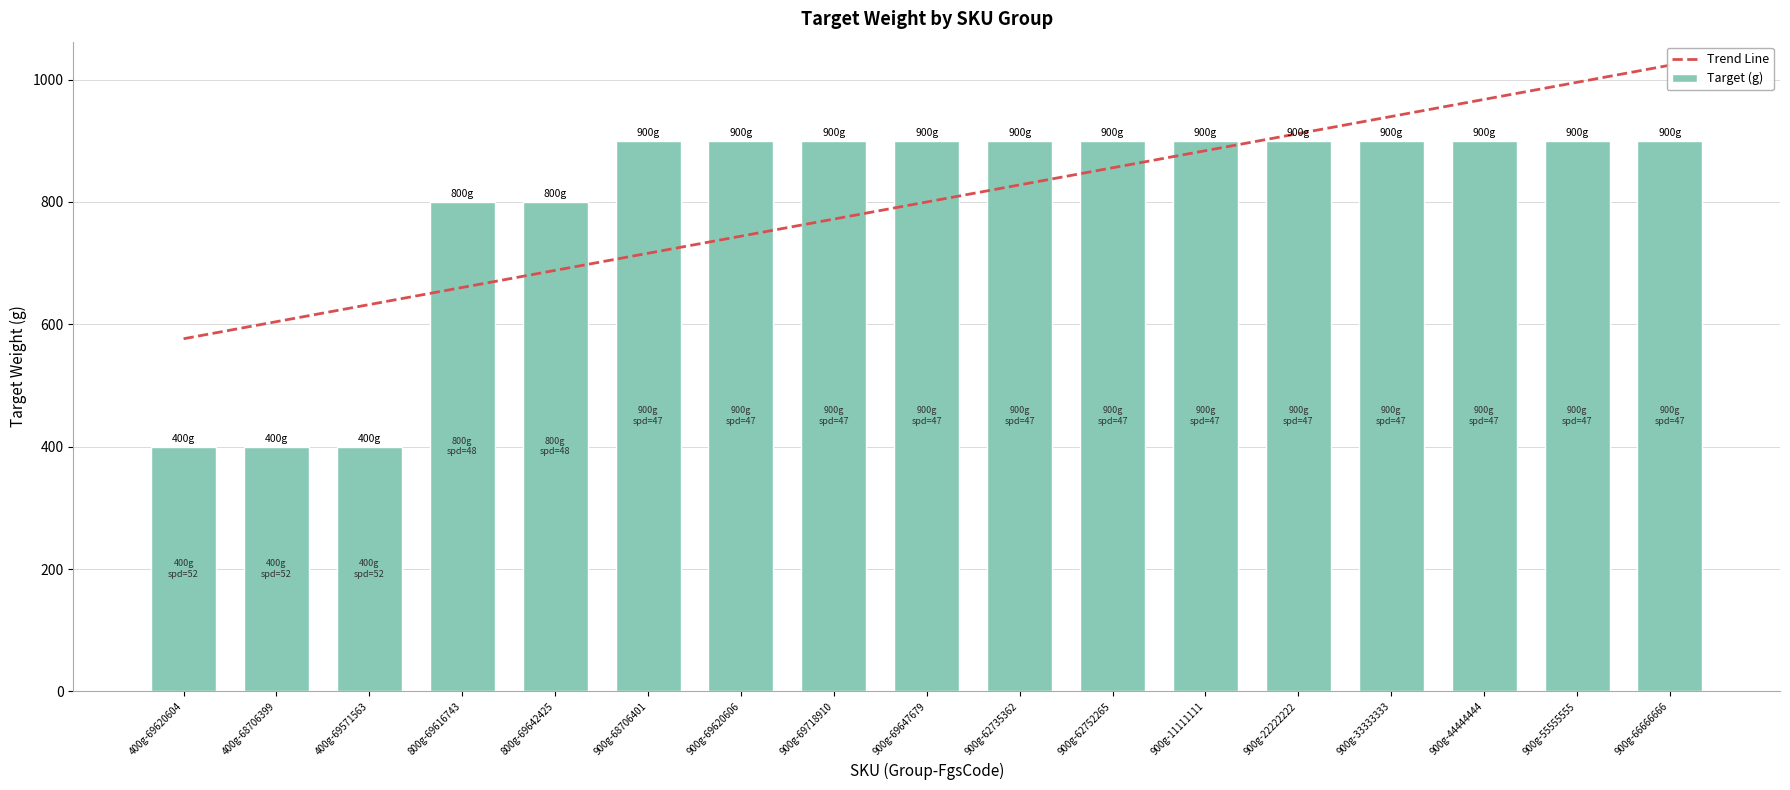

Reading right to left, list all the values displayed in this chart.

900g-66666666=900	900g-55555555=900	900g-44444444=900	900g-33333333=900	900g-22222222=900	900g-11111111=900	900g-62752265=900	900g-62735362=900	900g-69647679=900	900g-69718910=900	900g-69620606=900	900g-68706401=900	800g-69642425=800	800g-69616743=800	400g-69571563=400	400g-68706399=400	400g-69620604=400